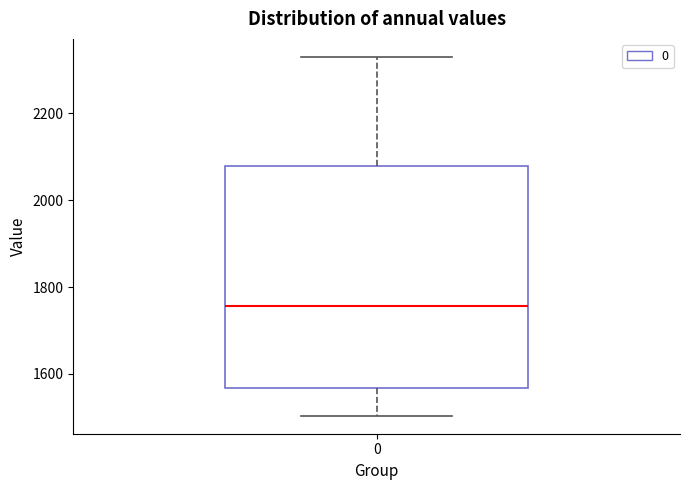

Transcribe this box plot: give where the median line is, the range the box spans, and where the two whiskers end, as read against the y-axis. The values are not printed on the chart, so give them approximately, as read against the axis.

median 1760, box 1560 to 2080, whiskers 1500 to 2340